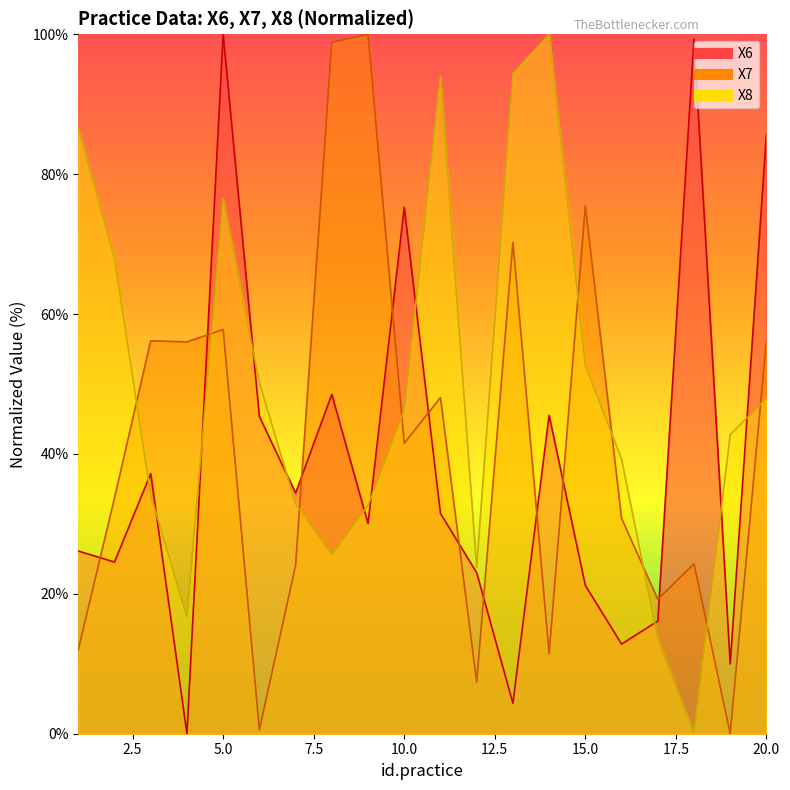

True or false: X6 and X7 intersect in this chart.

True